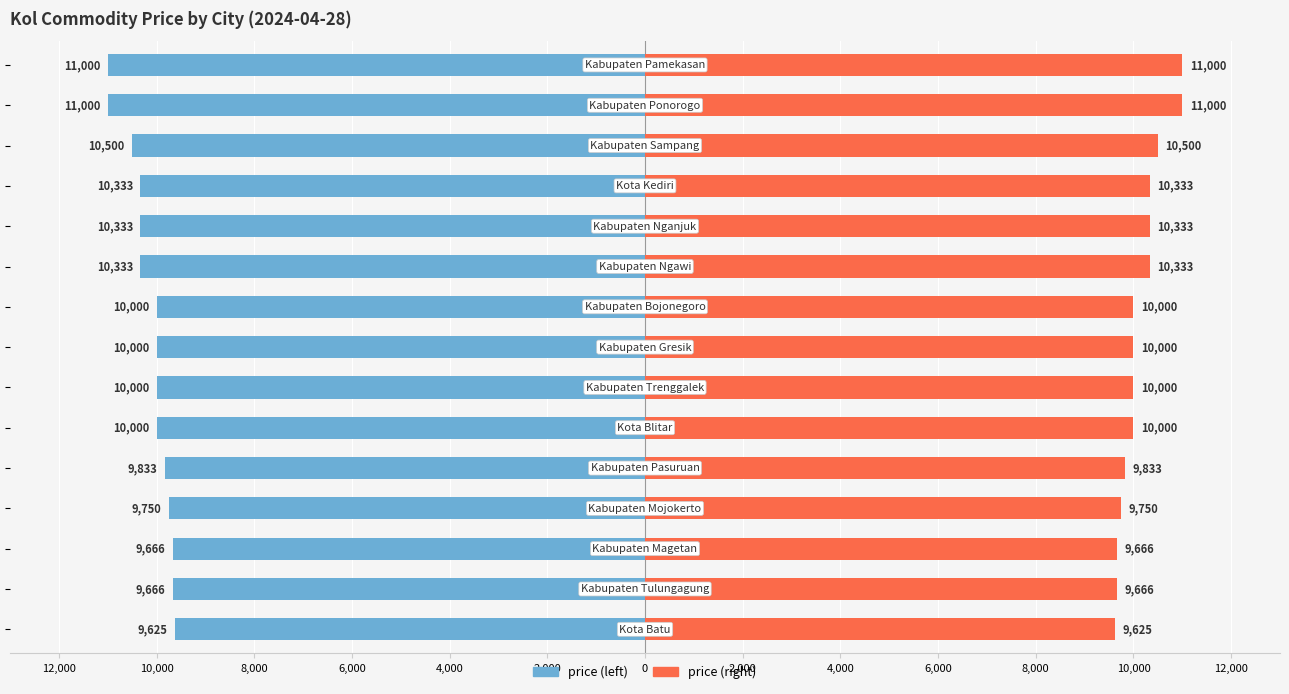

Which series changed the most between 6,000 and 8,000?

price (left)